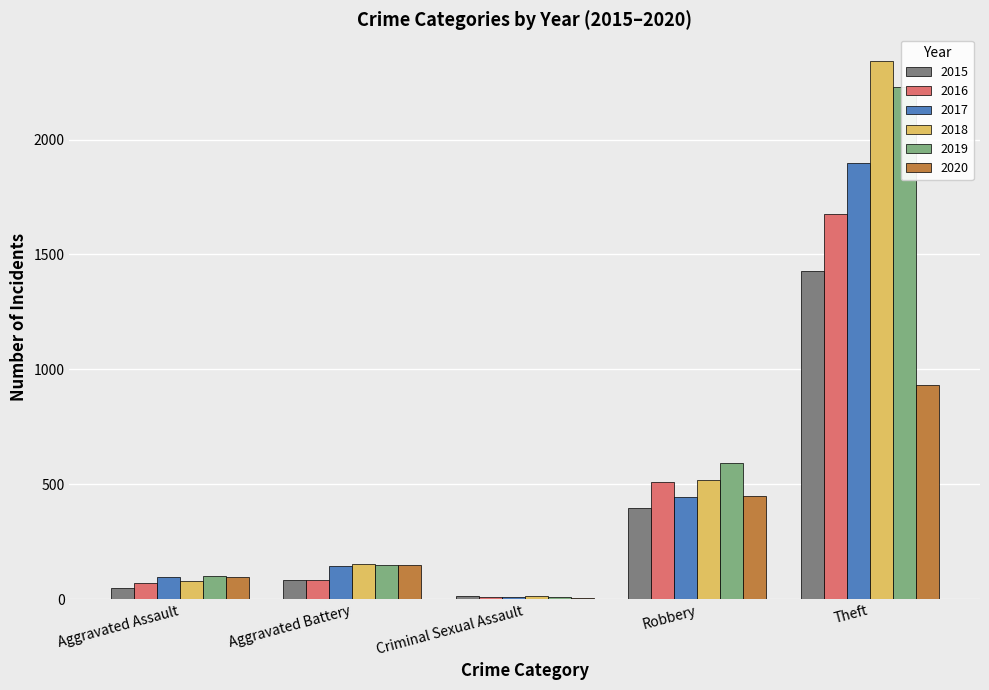

What are all the series names shown in the legend?

2015, 2017, 2019, 2016, 2018, 2020